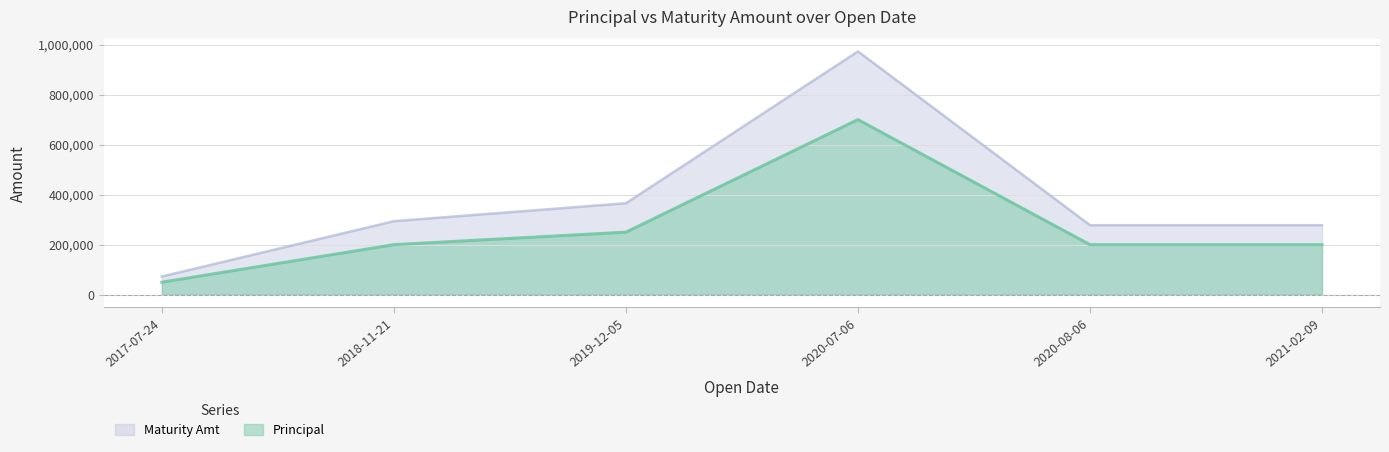

How many series are shown in this chart?

2